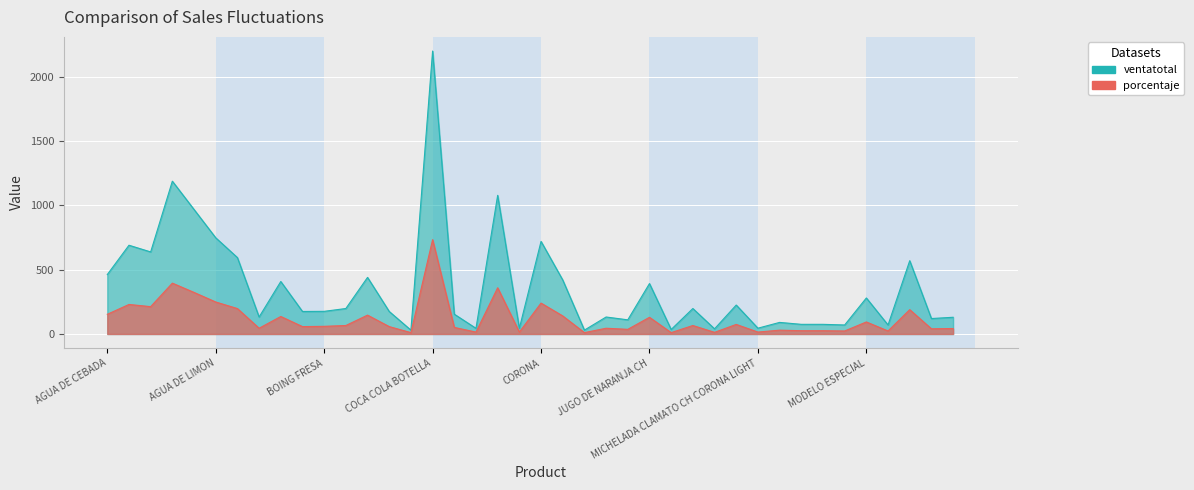

At which category does ventatotal reach its first local peak?

AGUA DE COCO